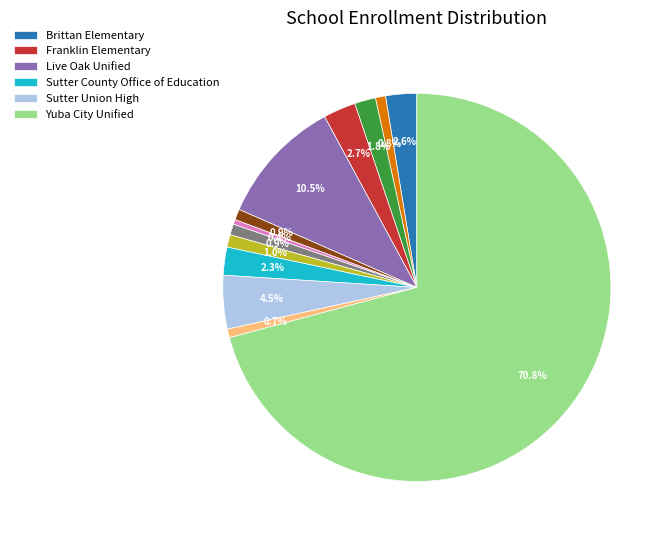

Is there a majority slice in this chart?

Yes